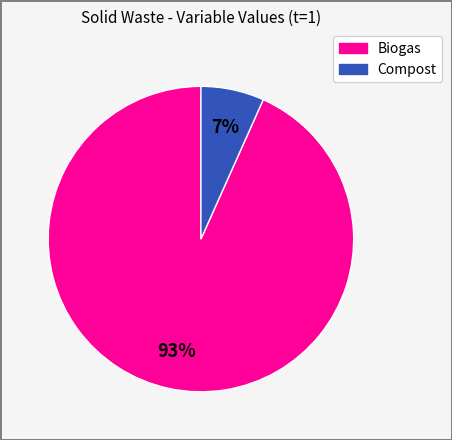

To the nearest percent, what is the average slice percentage?

50%